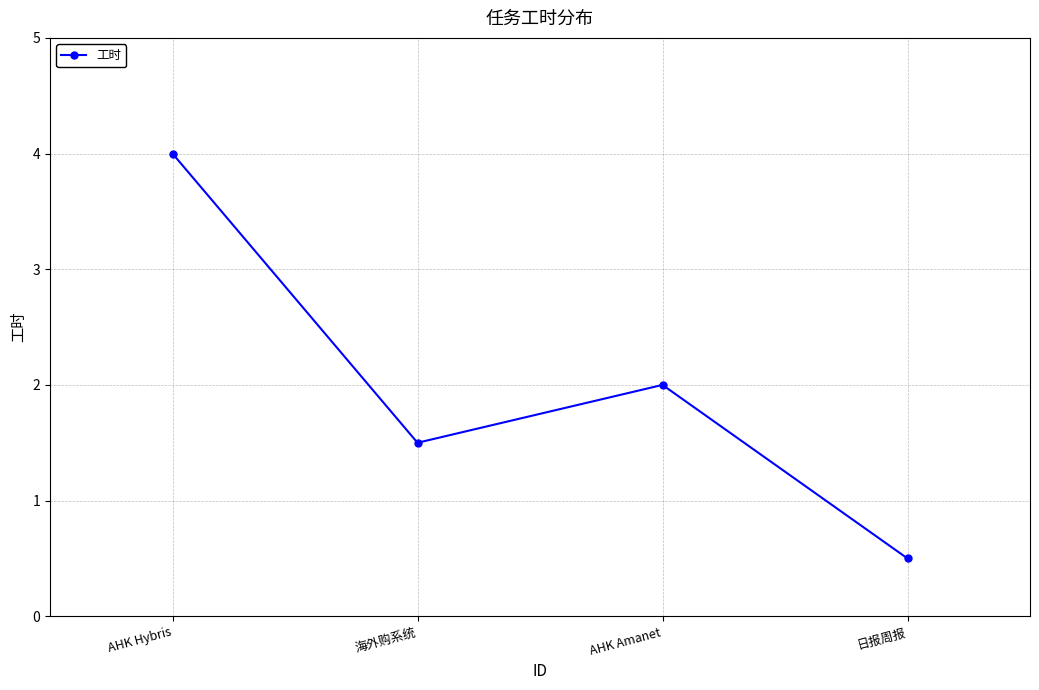

List the labels in order of value, smallest first.

日报周报, 海外购系统, AHK Amanet, AHK Hybris